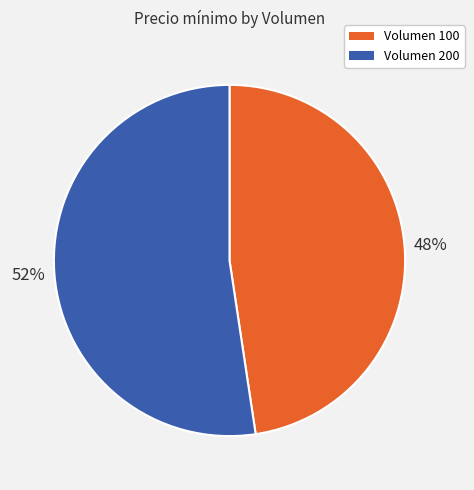

Is there a majority slice in this chart?

Yes